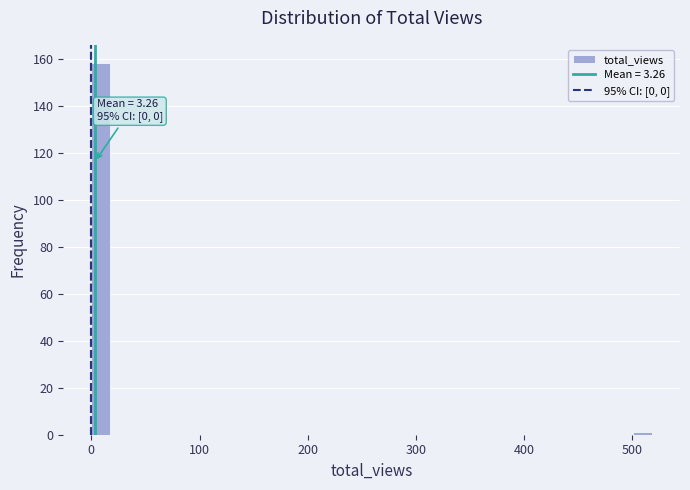

Read against the x-axis, roughly where is the centre of the tallest bar?

10